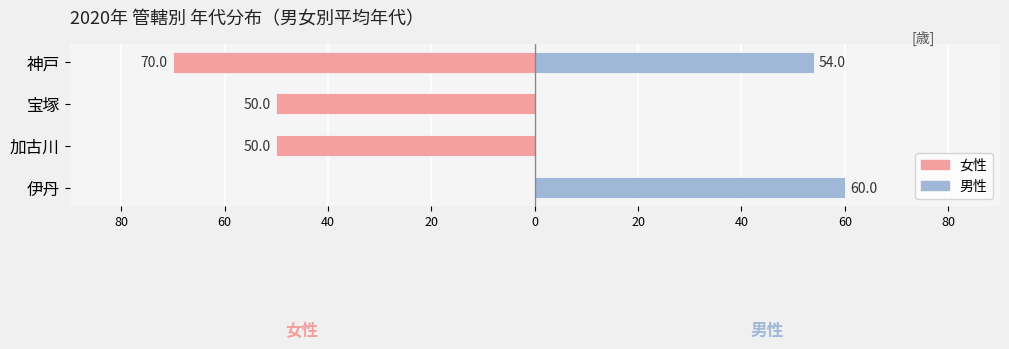

At 60, list the series in order from smallest to largest.

女性, 男性